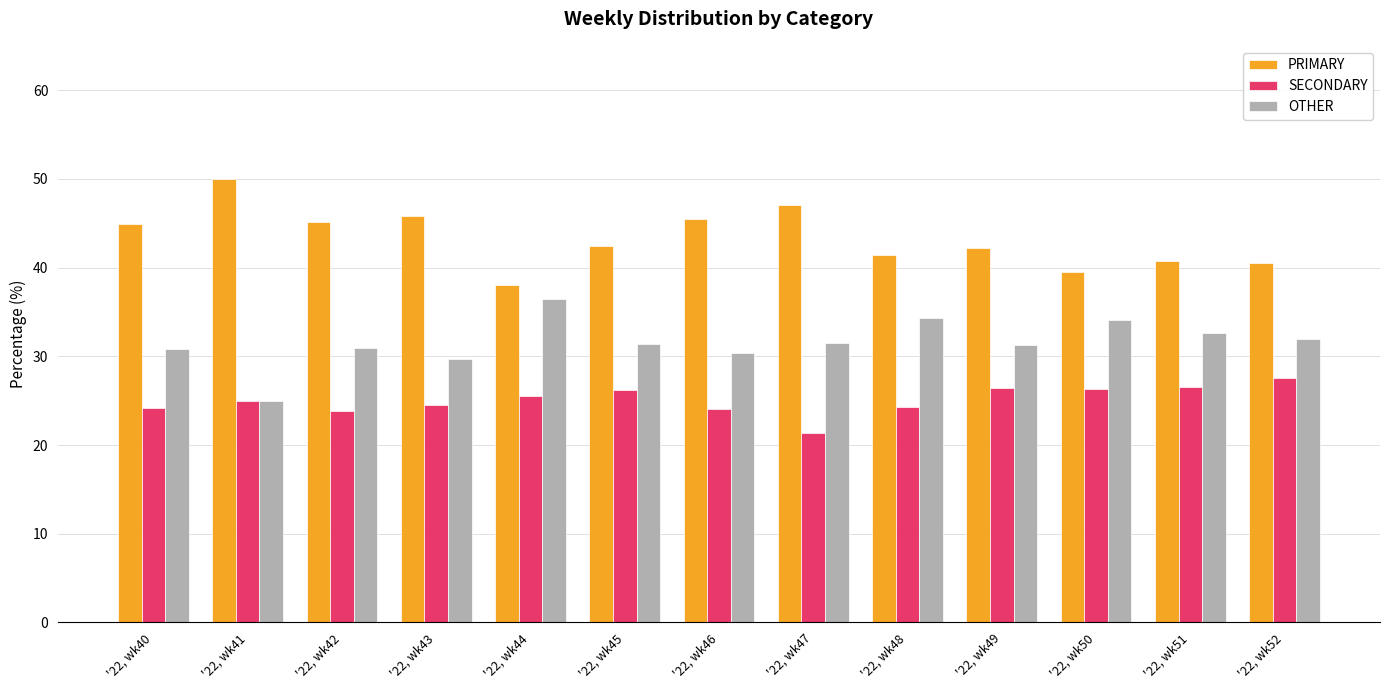

True or false: PRIMARY has a value of 24.5 at '22, wk41.

False